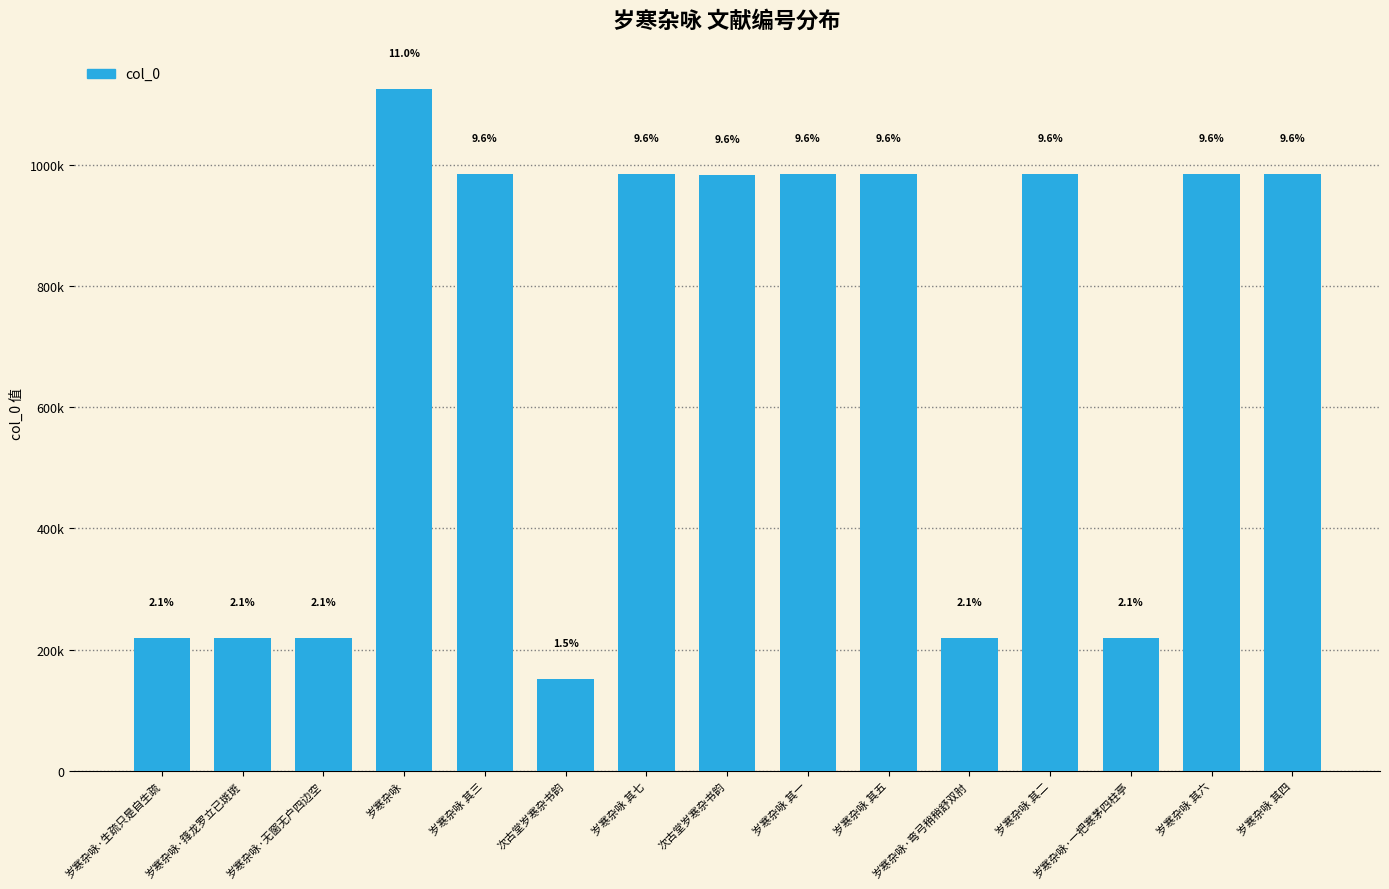

What value does the data have at 岁寒杂咏 其三?

985631